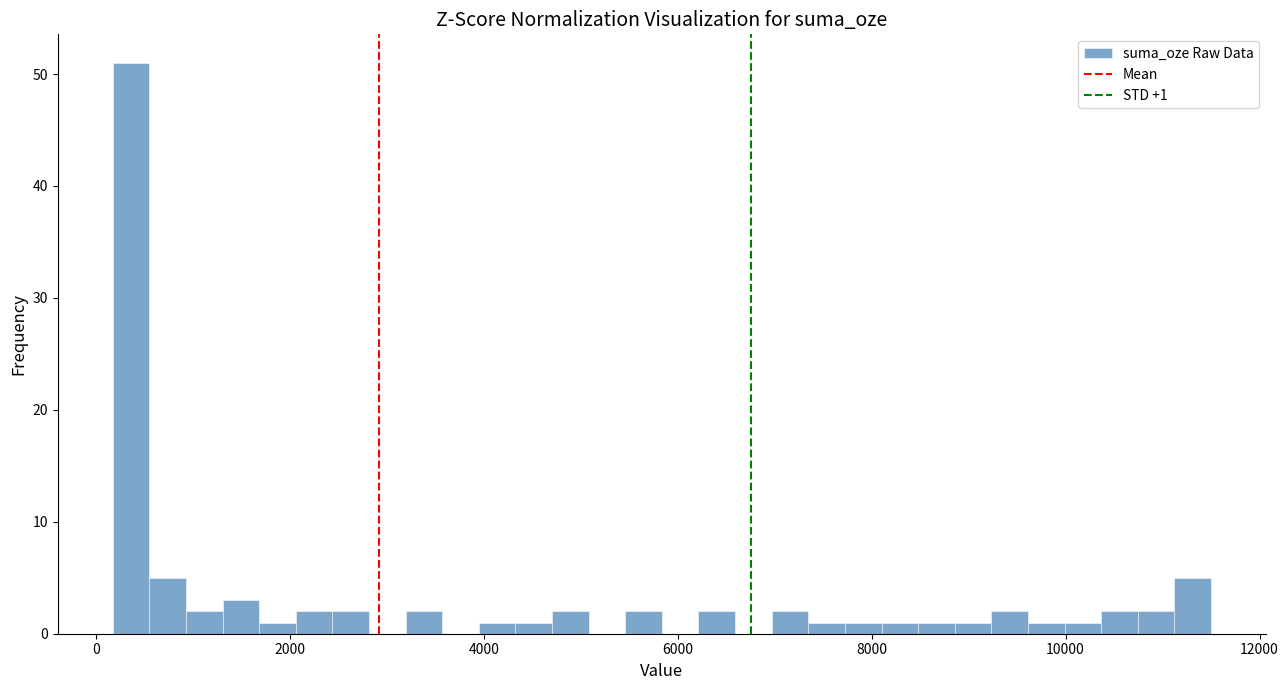

Around what value on the x-axis is the tallest bar? Give the approximate position of its centre, as read against the axis.

400